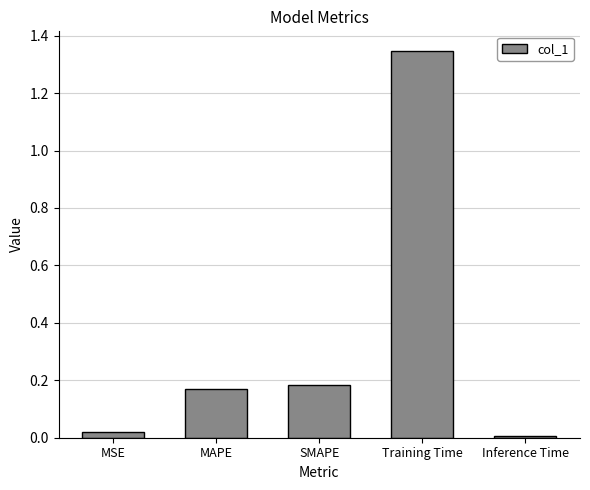

Does the chart contain stacked bars?

No